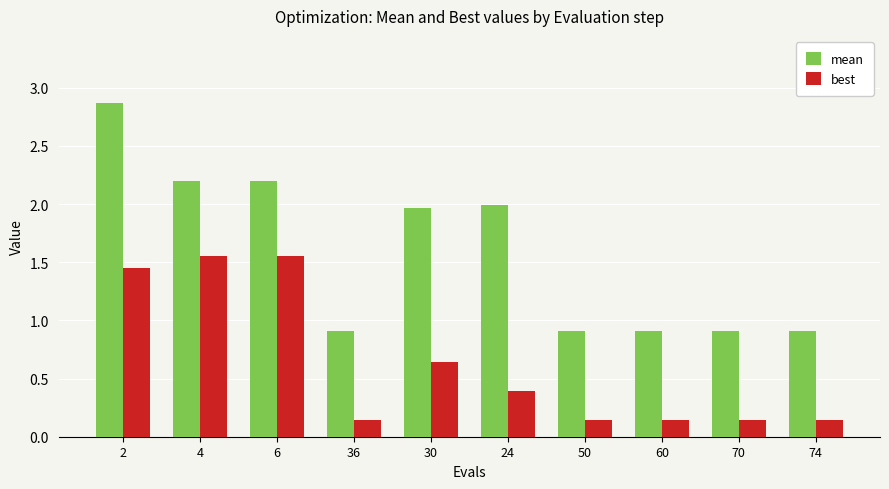

Read the mean value at 60.

0.9